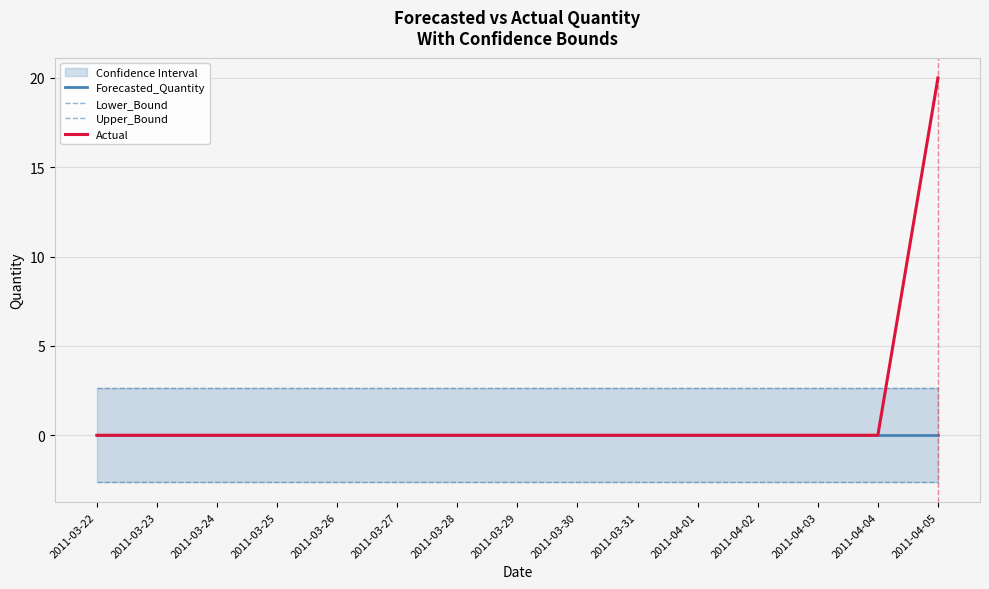

List the series in order of their peak value, lowest first.

Lower_Bound, Forecasted_Quantity, Upper_Bound, Actual